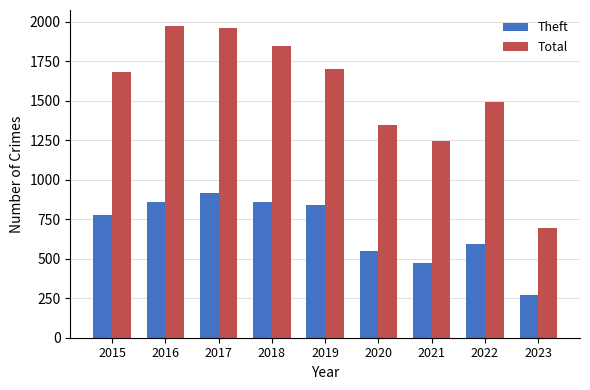

The Total series shows 1848 at 2018. True or false?

True